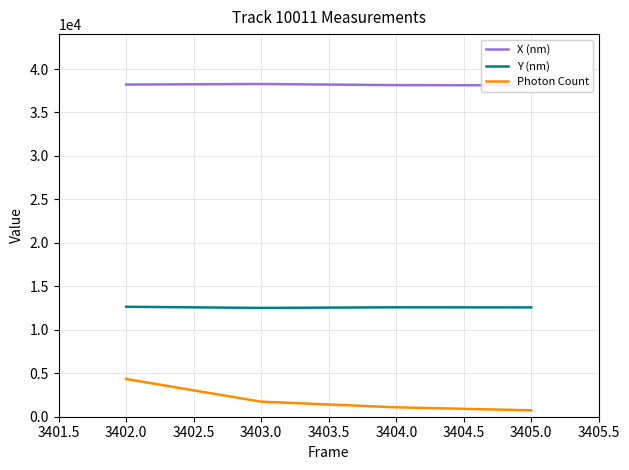

What value does the Photon Count series have at 3402.0?

4338.7